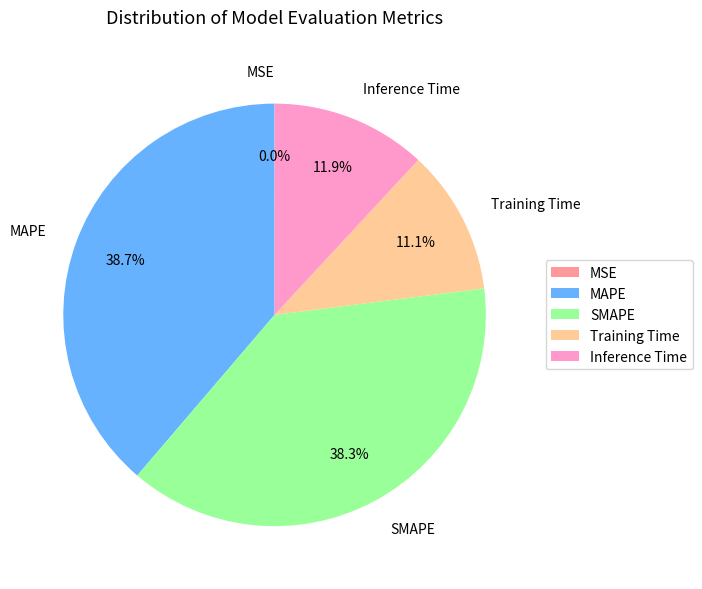

Is it true that Training Time is 11% of the pie?

True